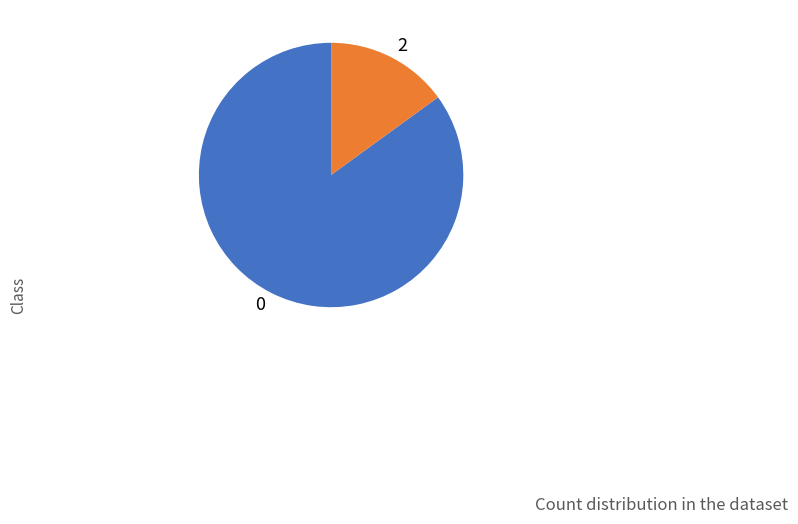

Is there any slice that represents more than half of the pie?

Yes